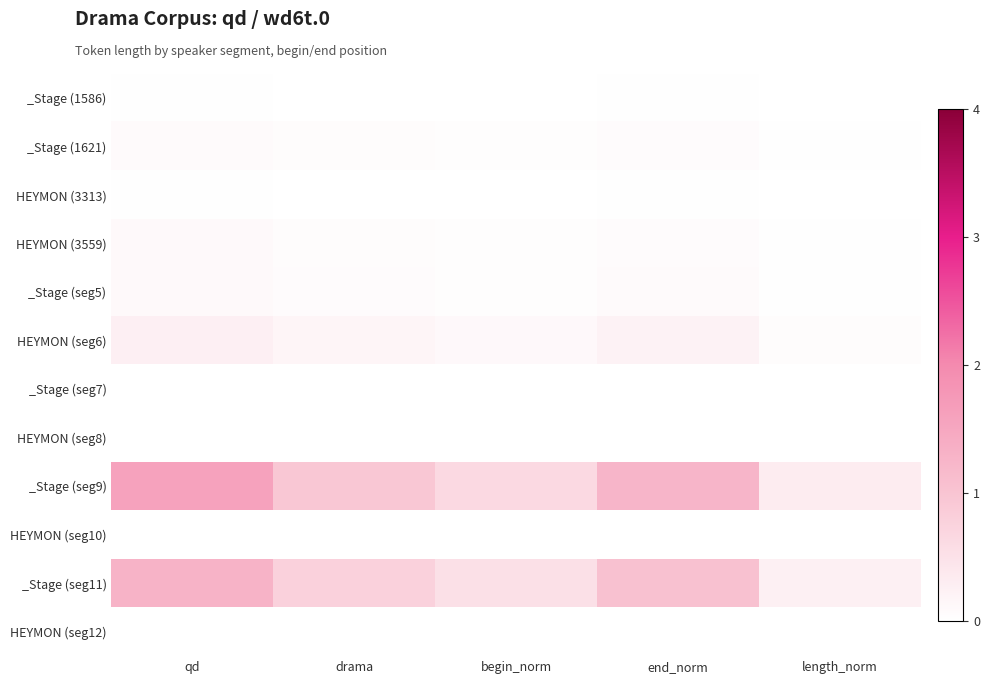

Between begin_norm and length_norm, which is larger?

begin_norm